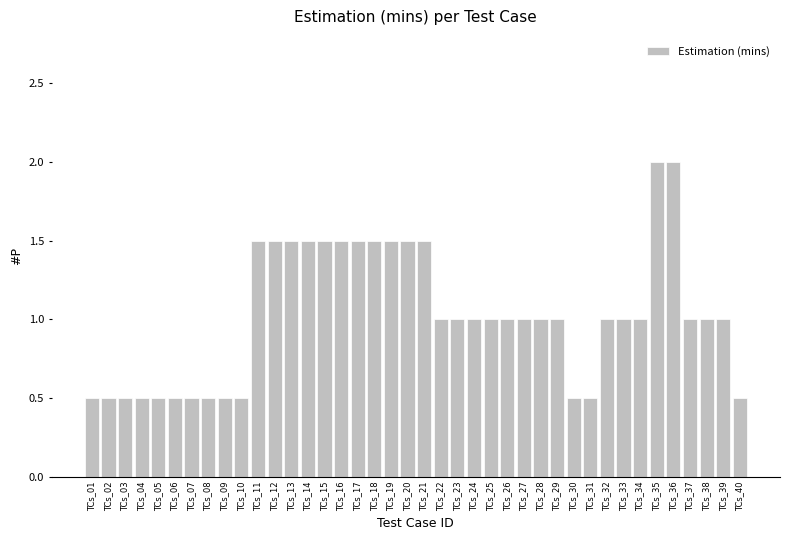

What is the value of the 19th bar from the left?

1.5